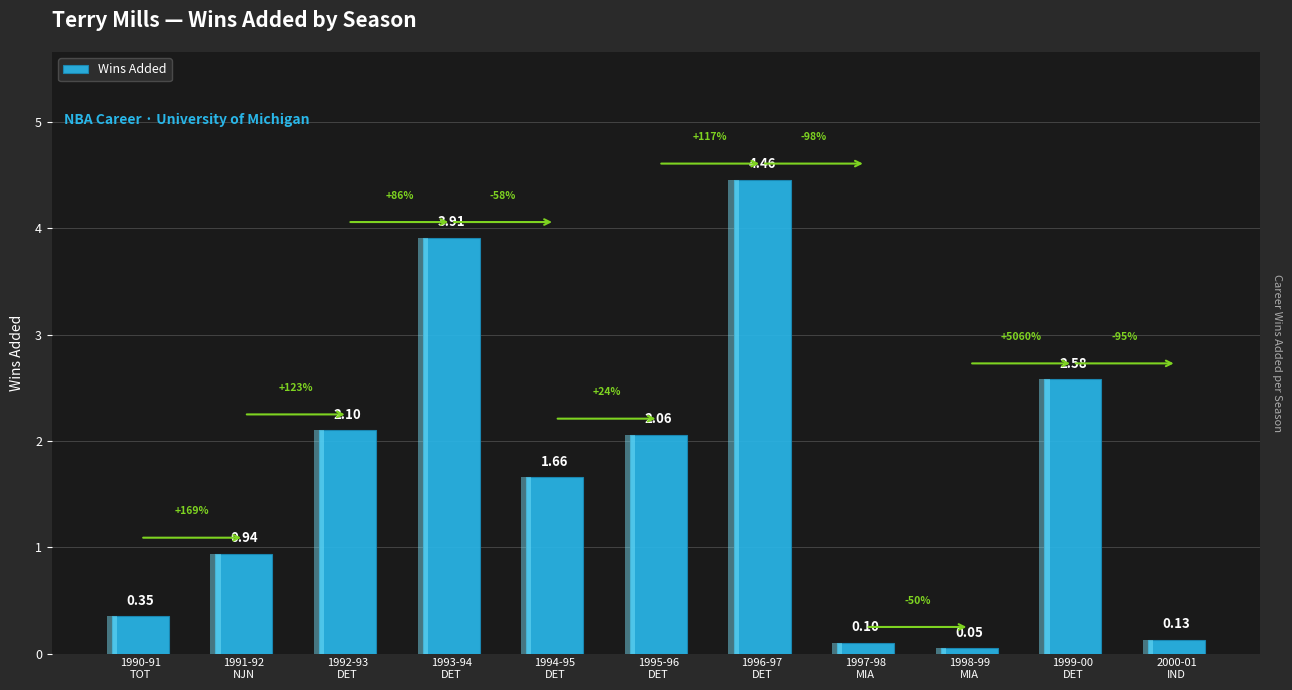

List the labels in order of value, smallest first.

1998-99
MIA, 1997-98
MIA, 2000-01
IND, 1990-91
TOT, 1991-92
NJN, 1994-95
DET, 1995-96
DET, 1992-93
DET, 1999-00
DET, 1993-94
DET, 1996-97
DET